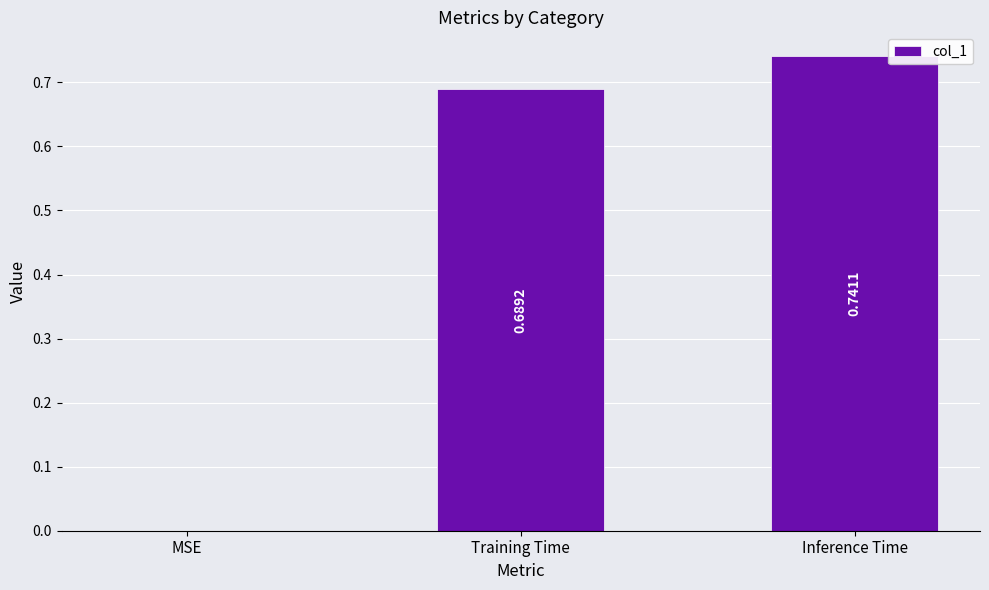

Where is the data nearest to the value 0?

MSE